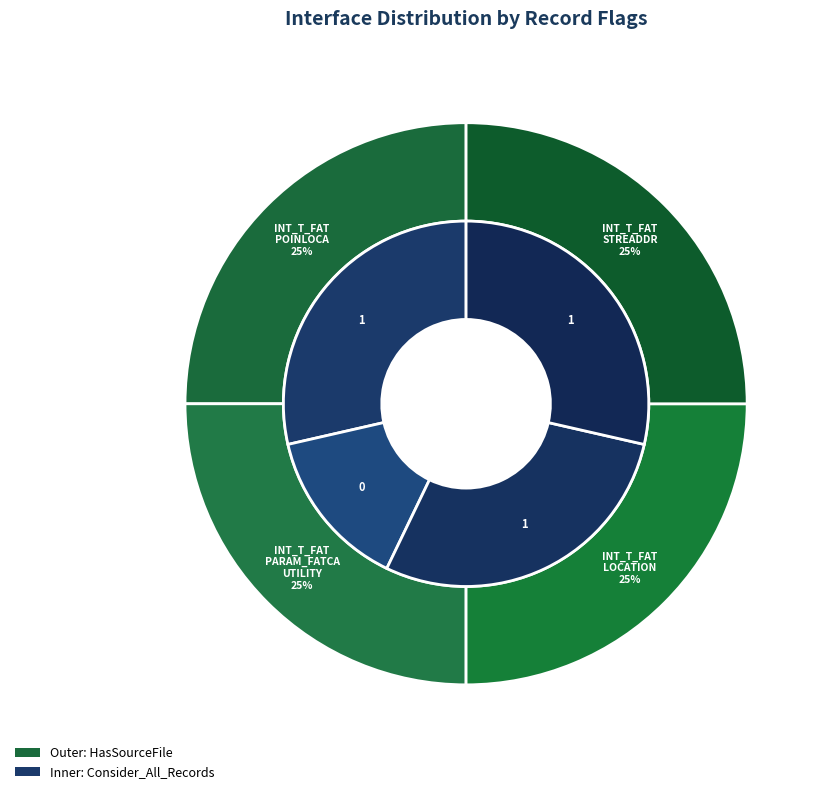

To the nearest percent, what is the average slice percentage?

25%